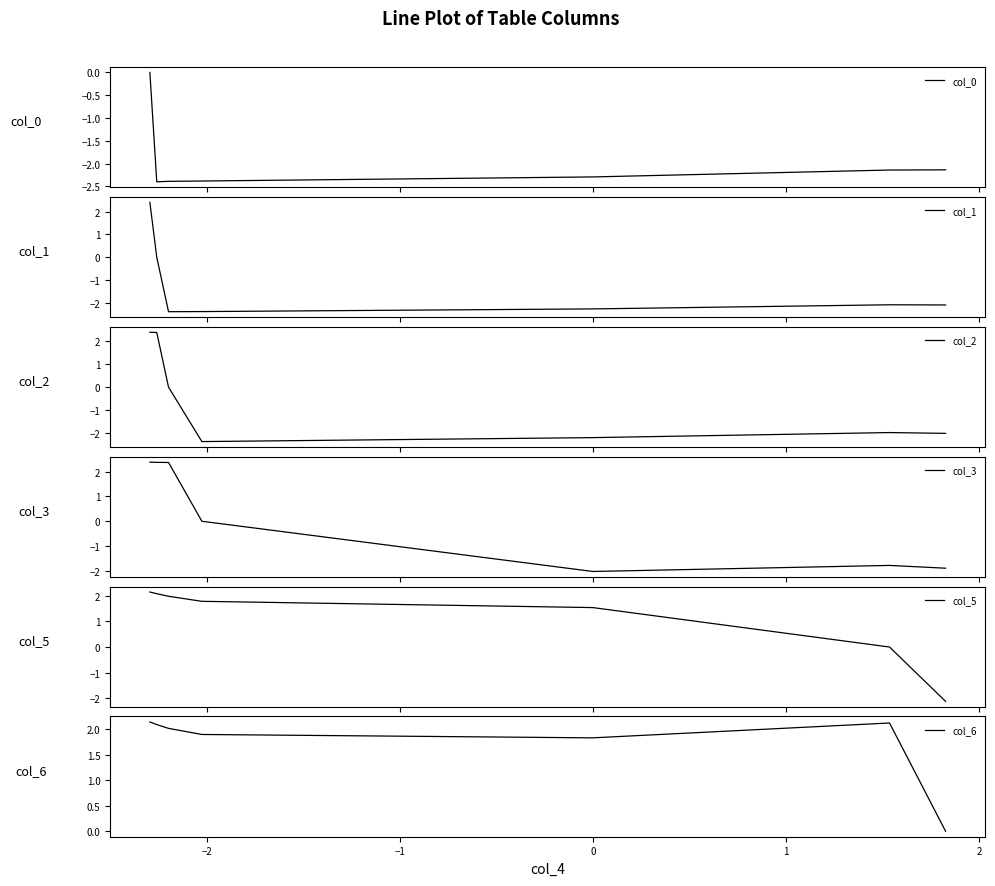

True or false: col_5 has more than 1 interior local peaks.

False